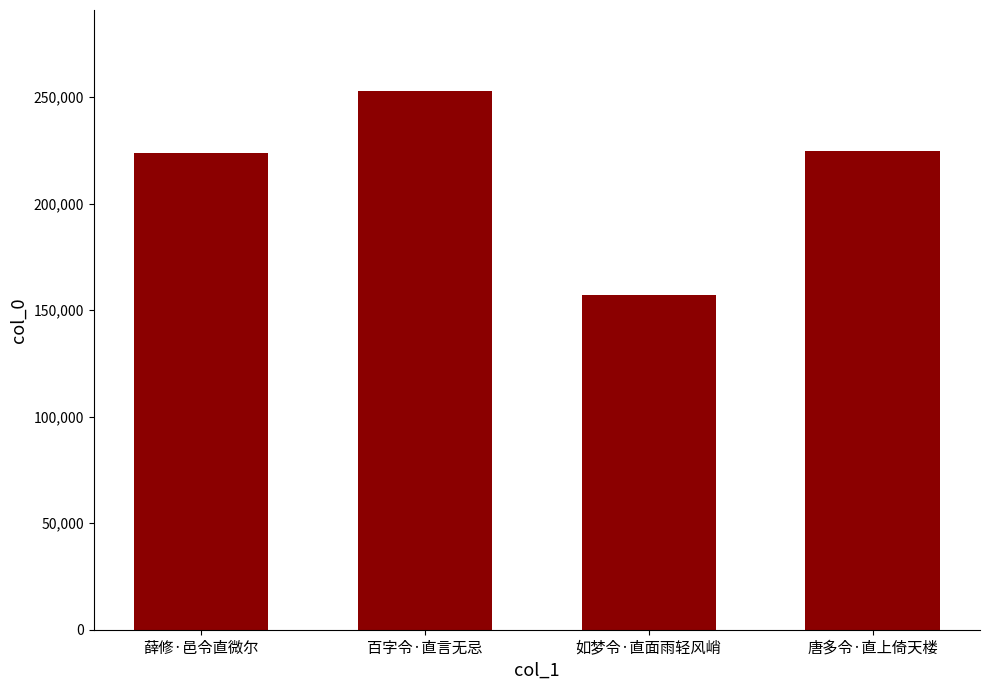

True or false: the data shows 157195 at 如梦令·直面雨轻风峭.

True